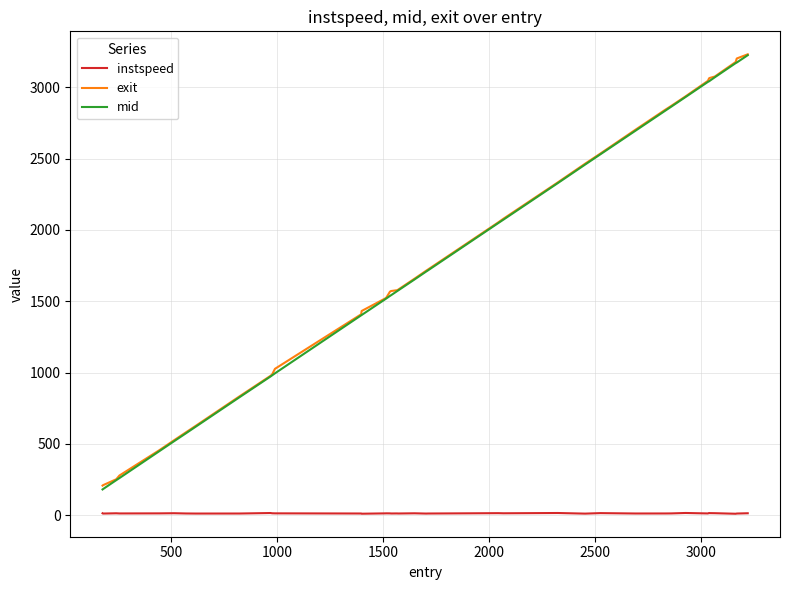

At how many categories does at least one series exceed 655?

32